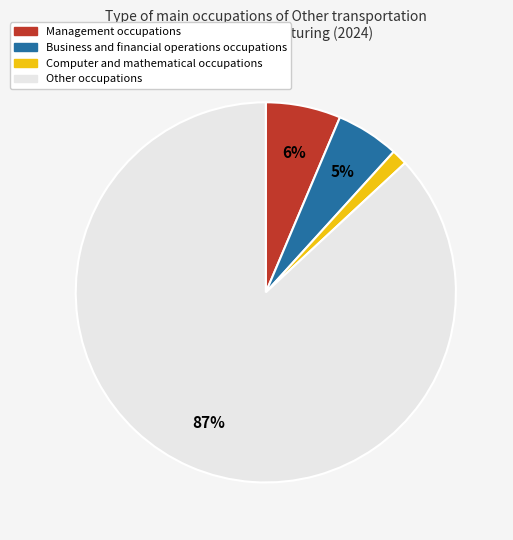

What is the smallest slice in the pie chart?

Computer and mathematical occupations